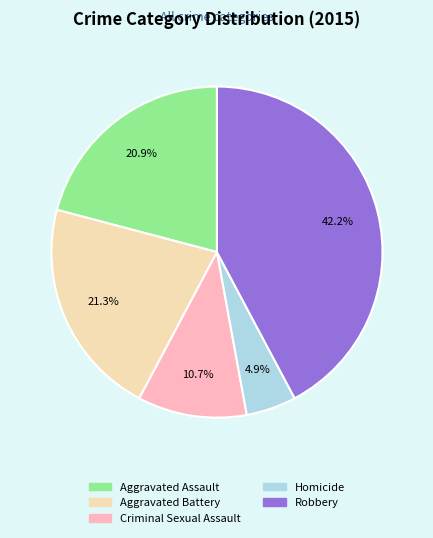

Count the number of slices in the pie.

5